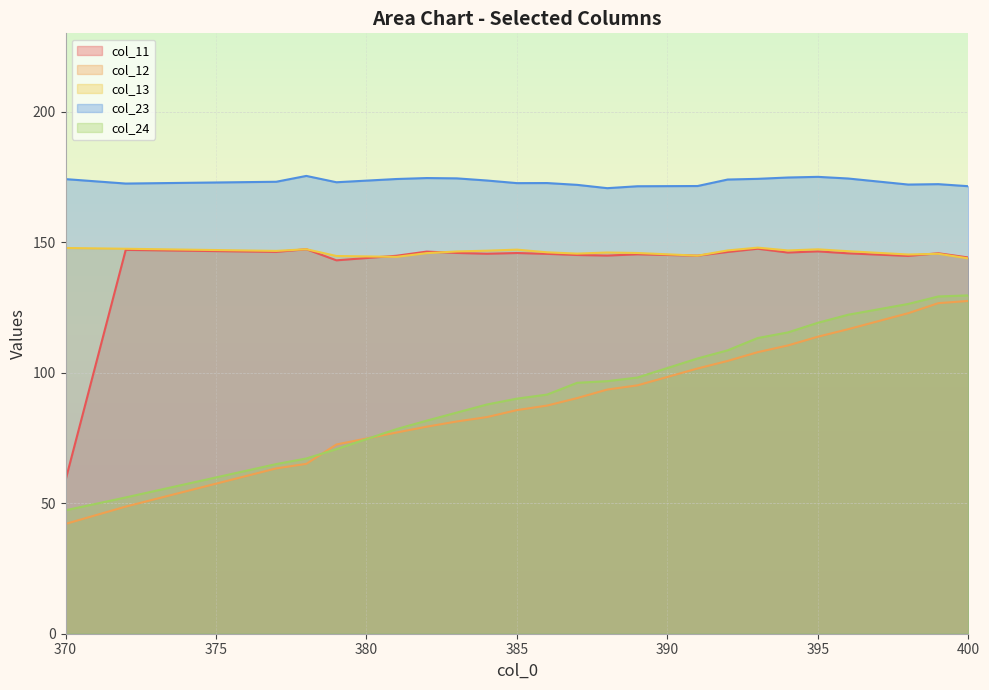

Which category has the lowest value across all series?

370